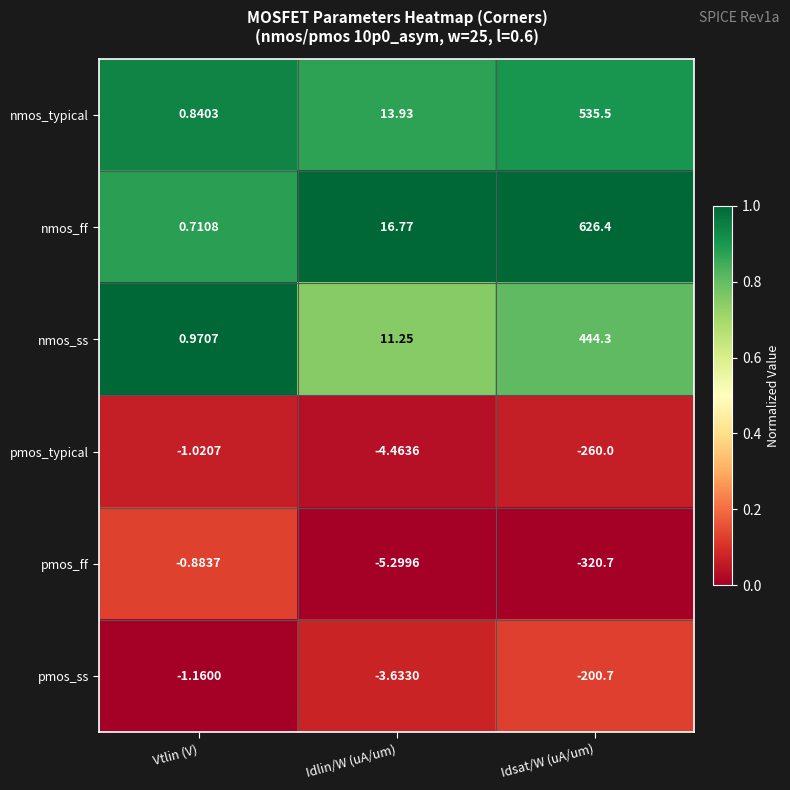

Which series changed the most between Vtlin (V) and Idlin/W (uA/um)?

nmos_ff